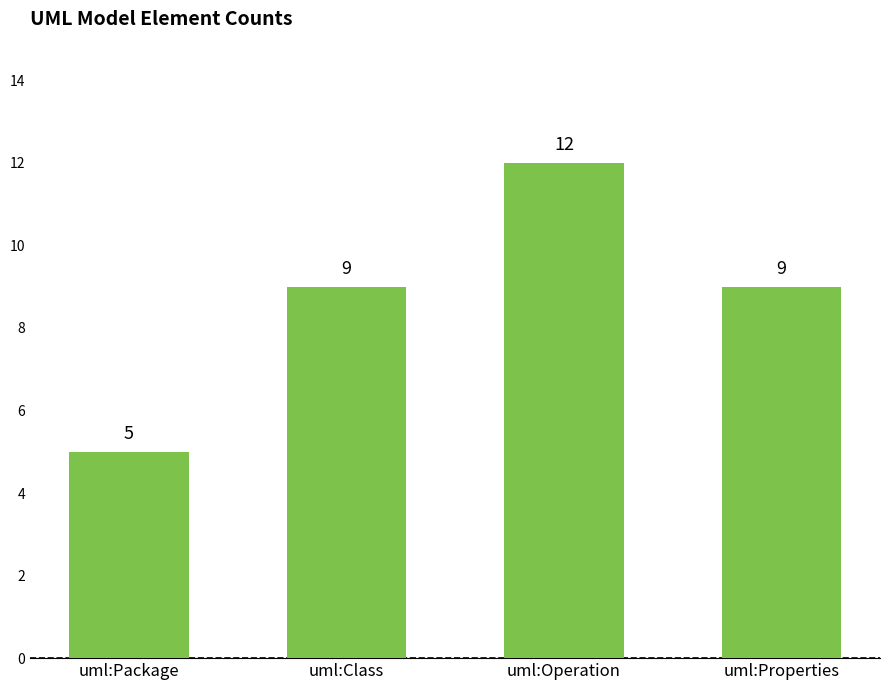

How many categories are shown in the chart?

4